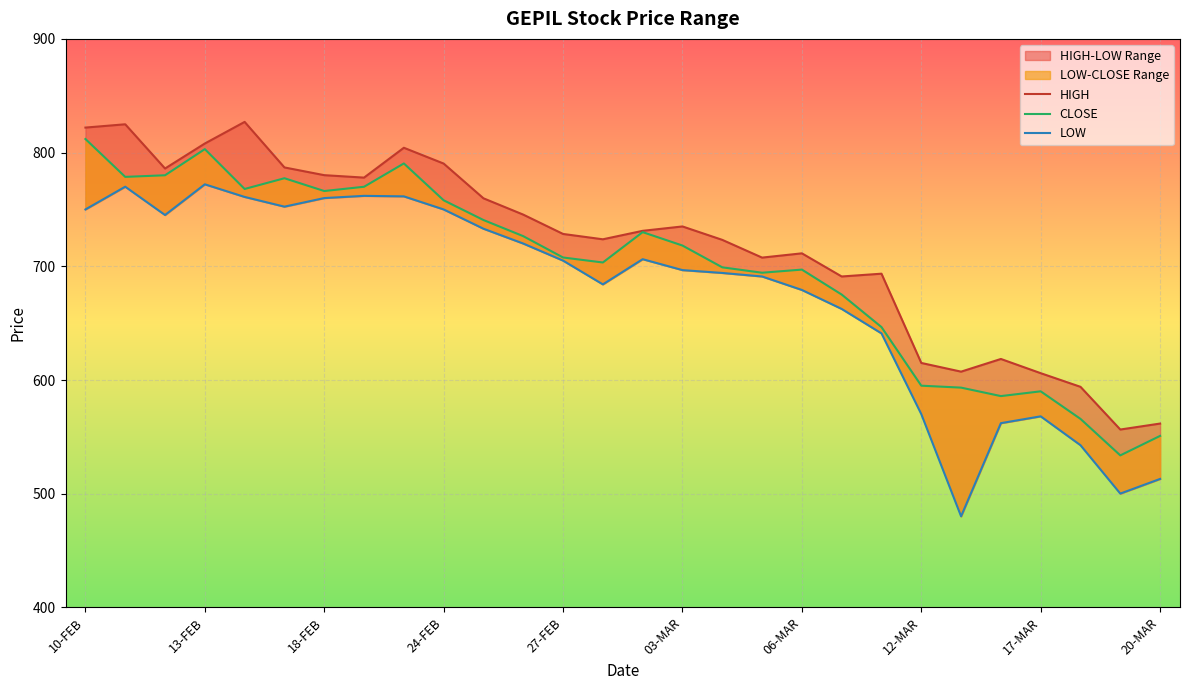

Reading left to right, what are all the values shown in this chart?

HIGH: 822.0	824.9	786.0	808.0	827.0	787.0	780.1	778.0	804.2	790.4	759.8	745.5	728.5	723.8	731.2	735.0	723.2	707.6	711.4	691.0	693.5	615.0	607.4	618.5	606.0	594.0	556.5	561.7
CLOSE: 812.0	778.6	780.0	803.0	768.0	777.5	766.2	770.0	790.5	758.0	740.7	726.5	707.8	703.4	730.0	718.2	699.1	694.4	697.1	675.1	646.5	595.0	593.3	585.9	590.0	565.8	533.7	550.9
LOW: 750.0	770.0	745.1	772.1	761.0	752.5	760.0	762.0	761.5	750.0	733.0	720.0	705.0	684.1	706.2	696.6	694.1	691.0	679.2	662.5	641.0	570.0	480.1	562.0	568.0	542.6	500.1	513.0